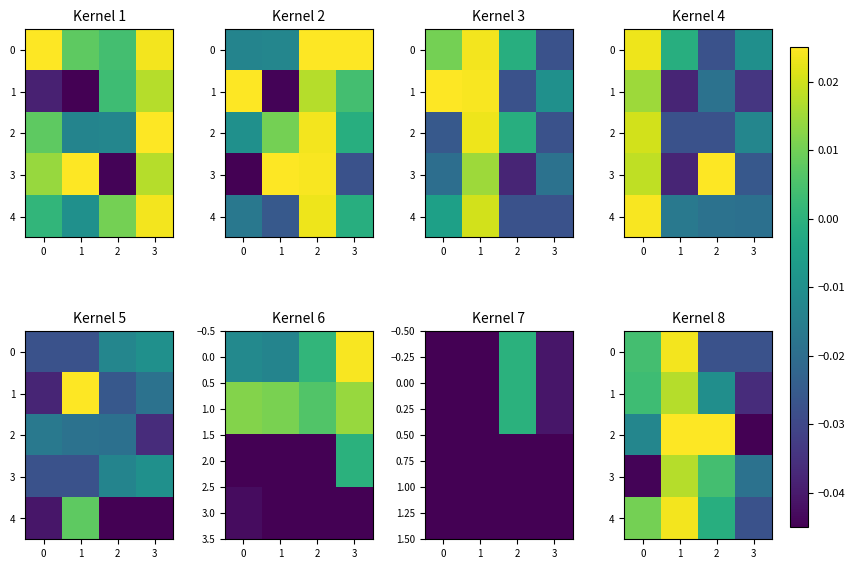

At how many categories does at least one series exceed 0?

3